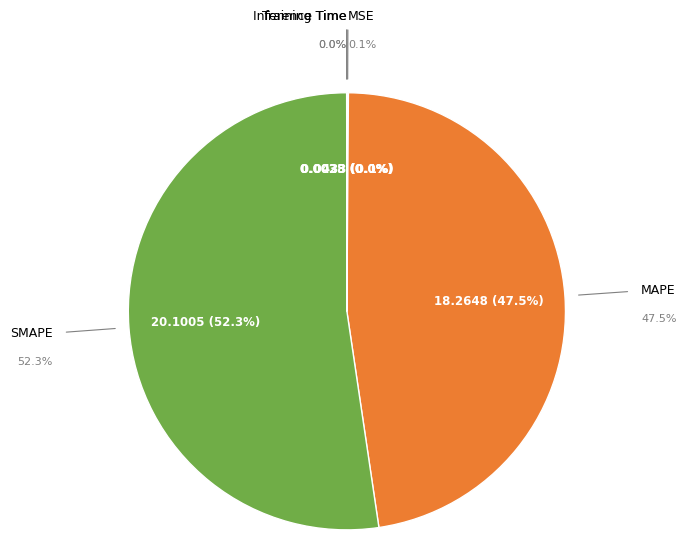

Between MSE and SMAPE, which is larger?

SMAPE